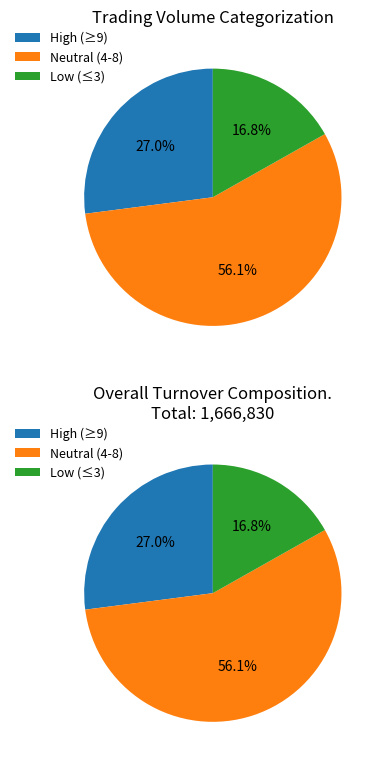

Does 14 represent more than half of the total?

No